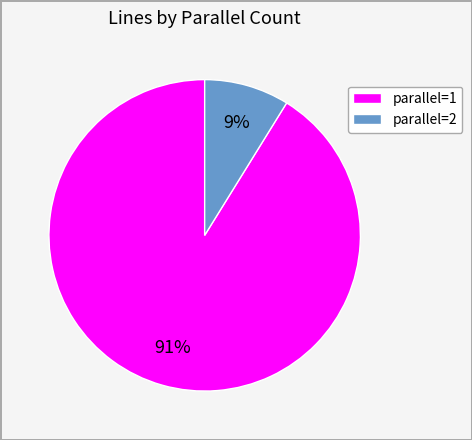

Which slice is the largest?

parallel=1